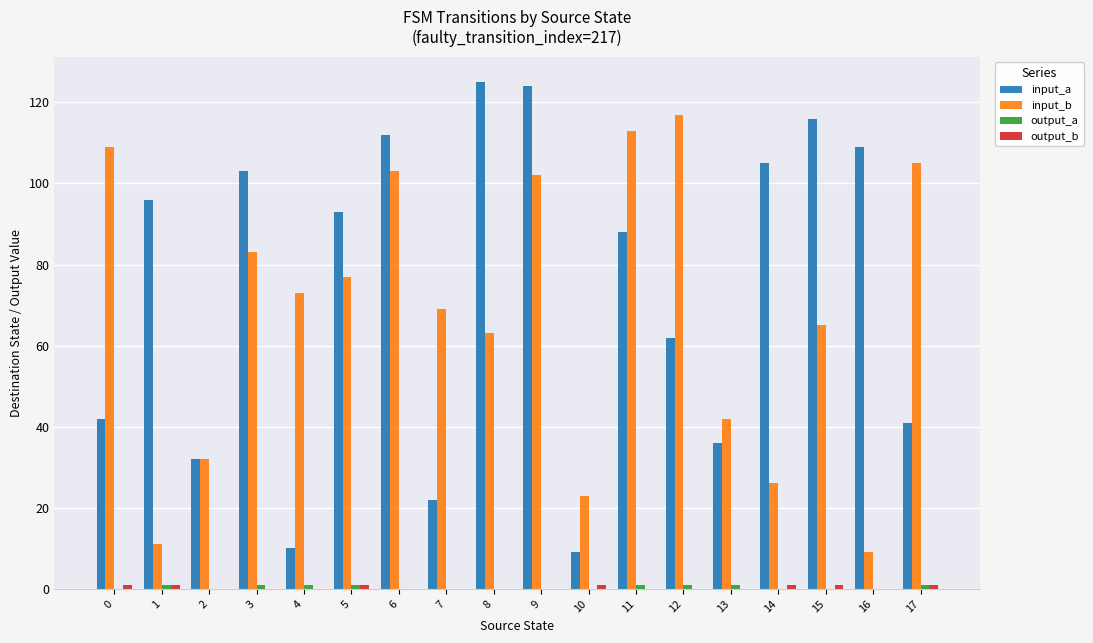

How many data points does each series have?

18